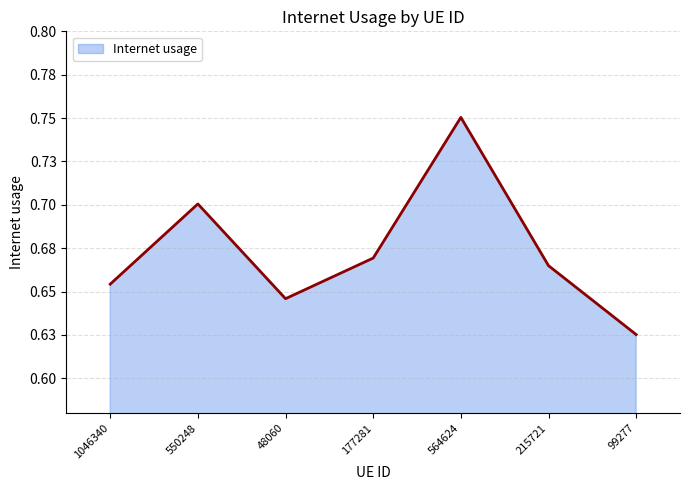

Reading left to right, extract all data points from this chart.

0.7	0.7	0.6	0.7	0.8	0.7	0.6